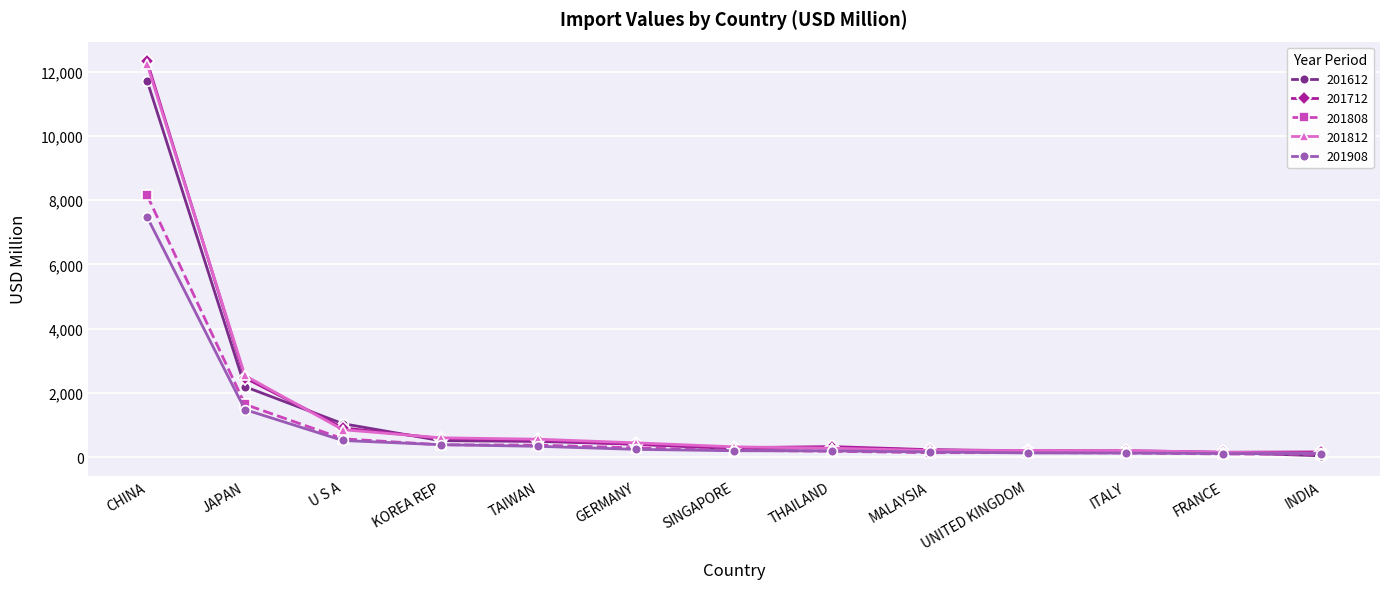

Where is 201808 nearest to the value 4124?

JAPAN